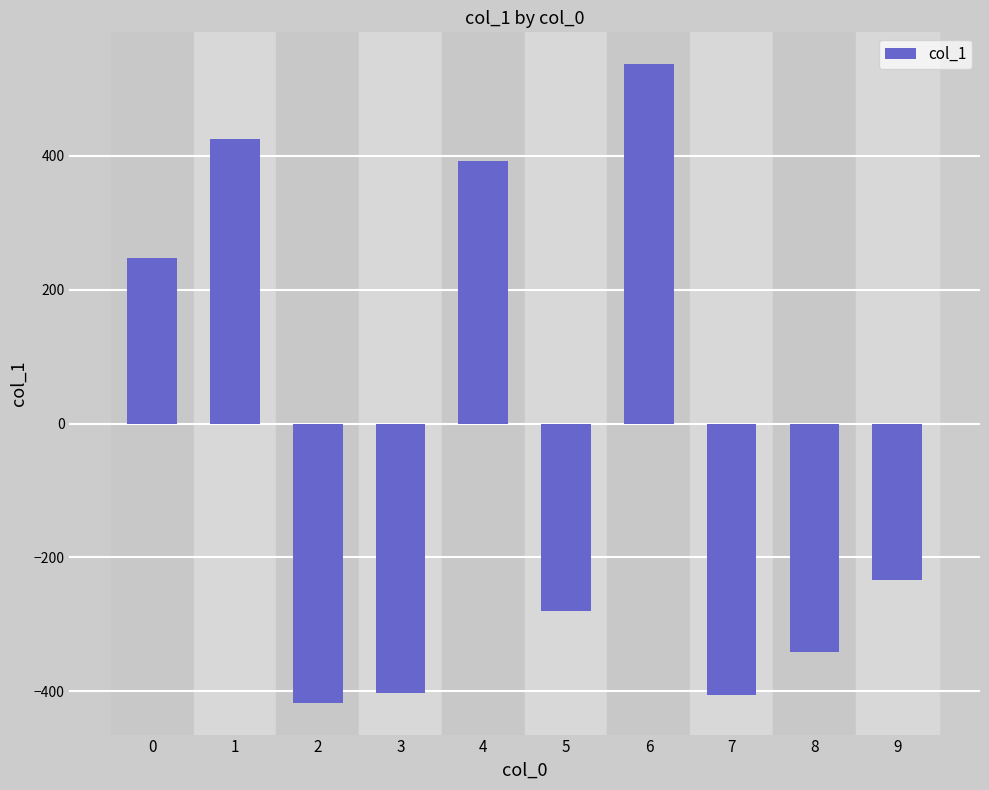

Between 3 and 5, which is larger?

5